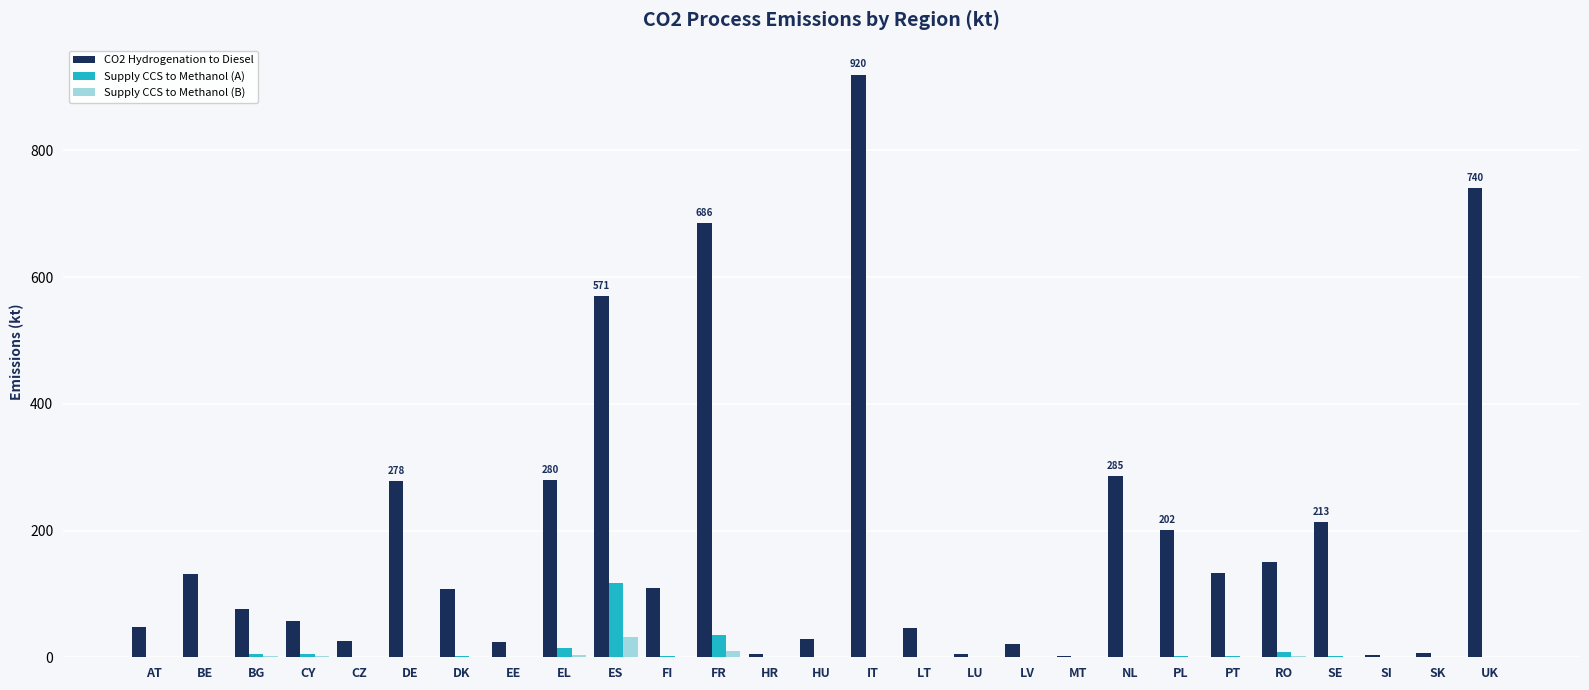

Which series has the largest total across all categories?

CO2 Hydrogenation to Diesel